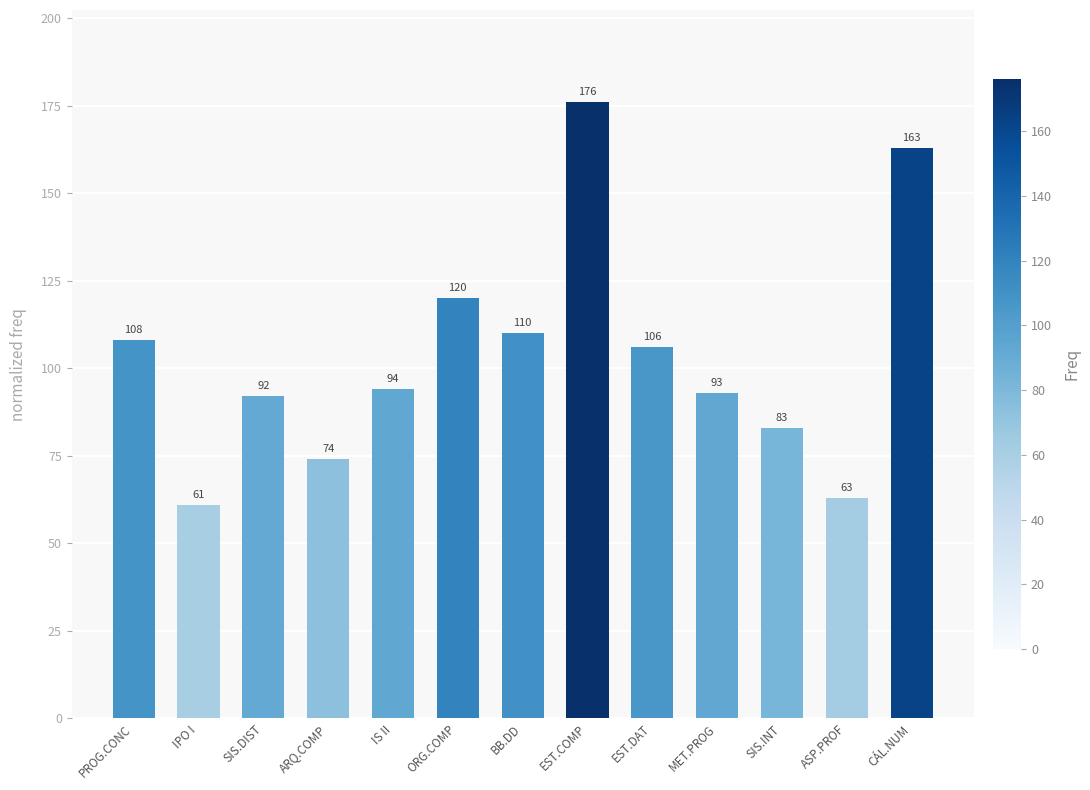

How many data points are less than 94?

6